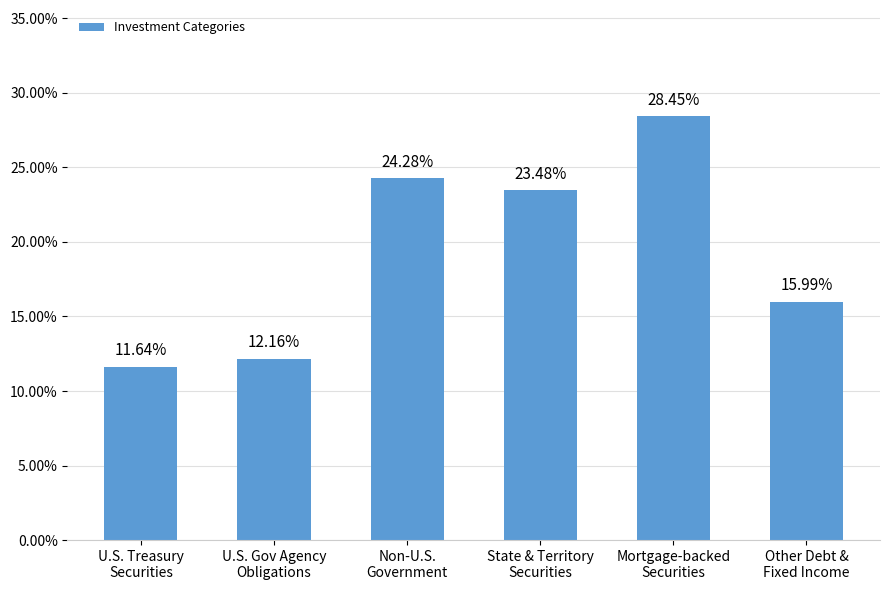

The value at State & Territory
Securities is 0.2. True or false?

True